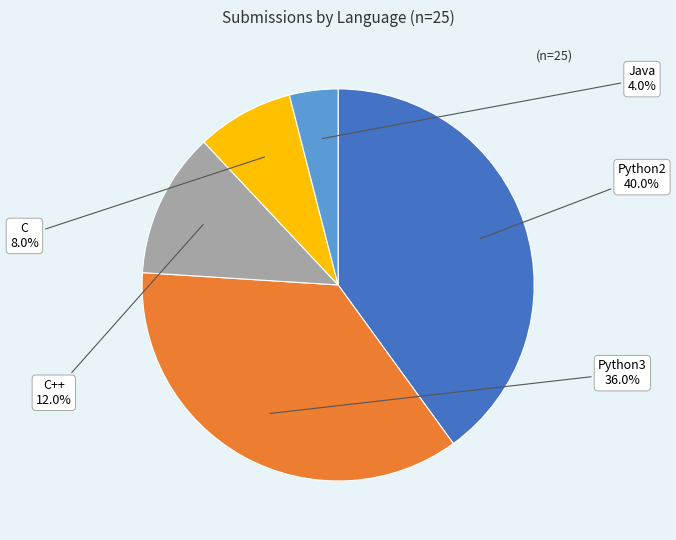

Is there any slice that represents more than half of the pie?

No